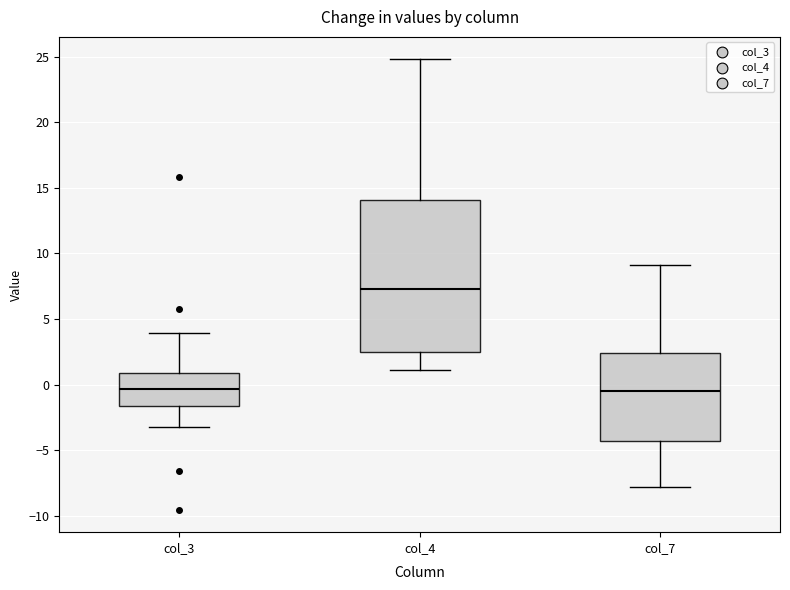

Where does the upper whisker of the box for col_4 end on the y-axis? The values are not printed on the chart, so give them approximately, as read against the axis.

25.0